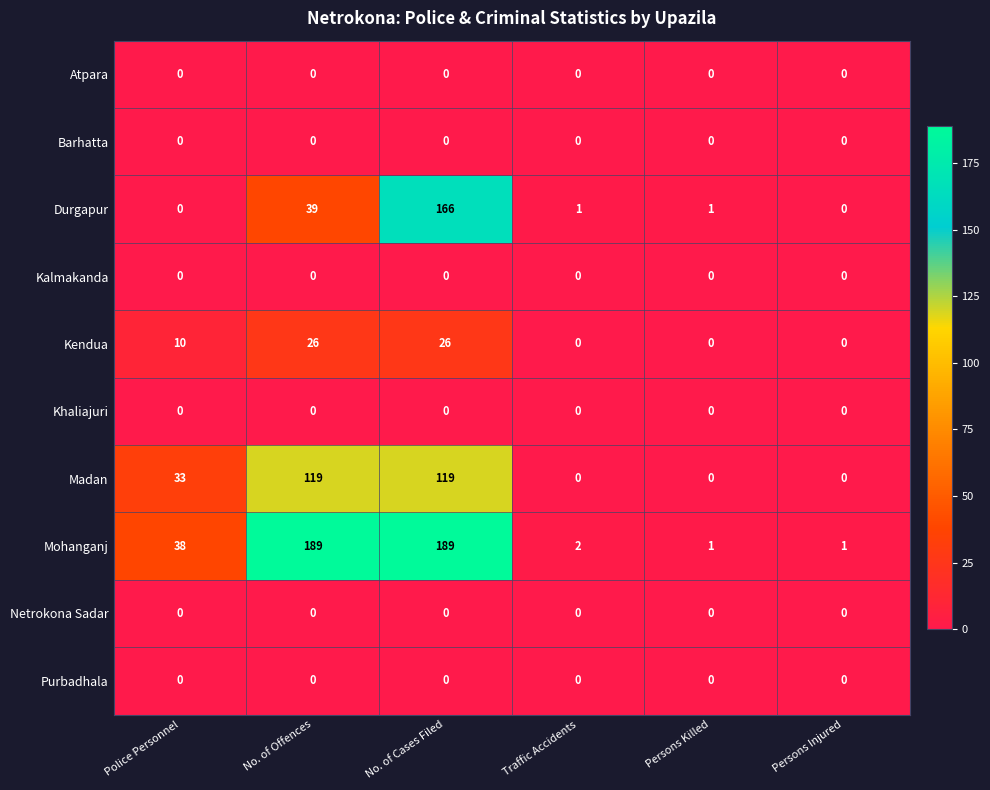

How many series are shown in this chart?

10